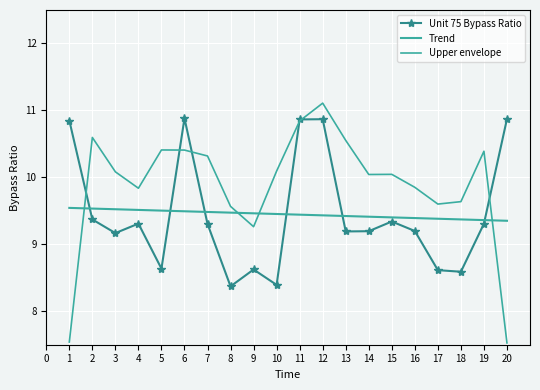

True or false: Unit 75 Bypass Ratio has a value of 13.6 at 9.

False